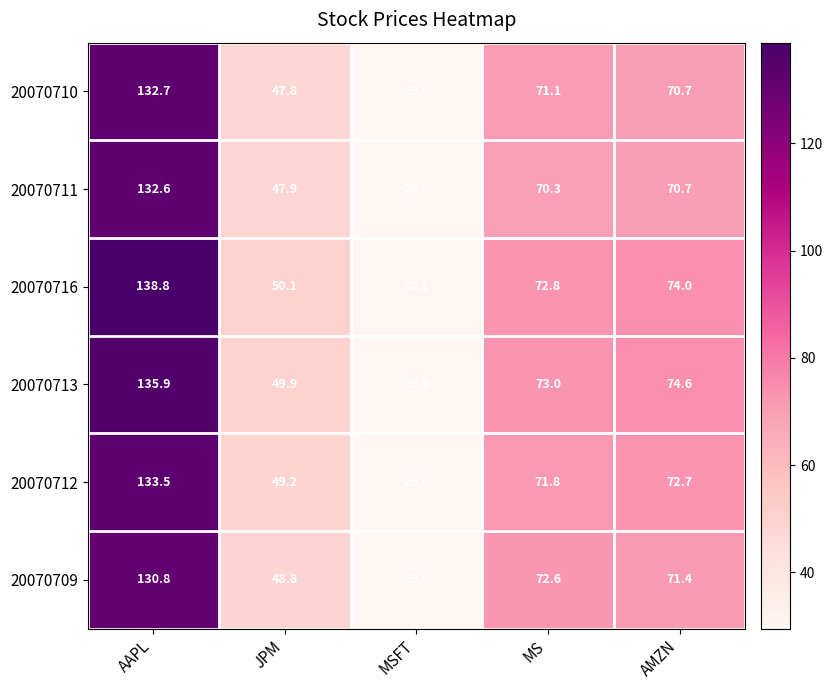

Which series has the widest spread of values?

20070716